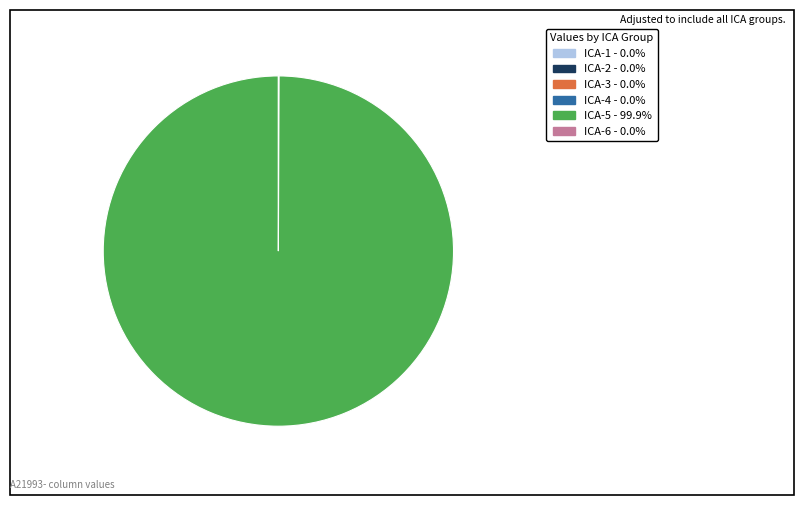

Which category has the biggest portion of the pie?

ICA-5